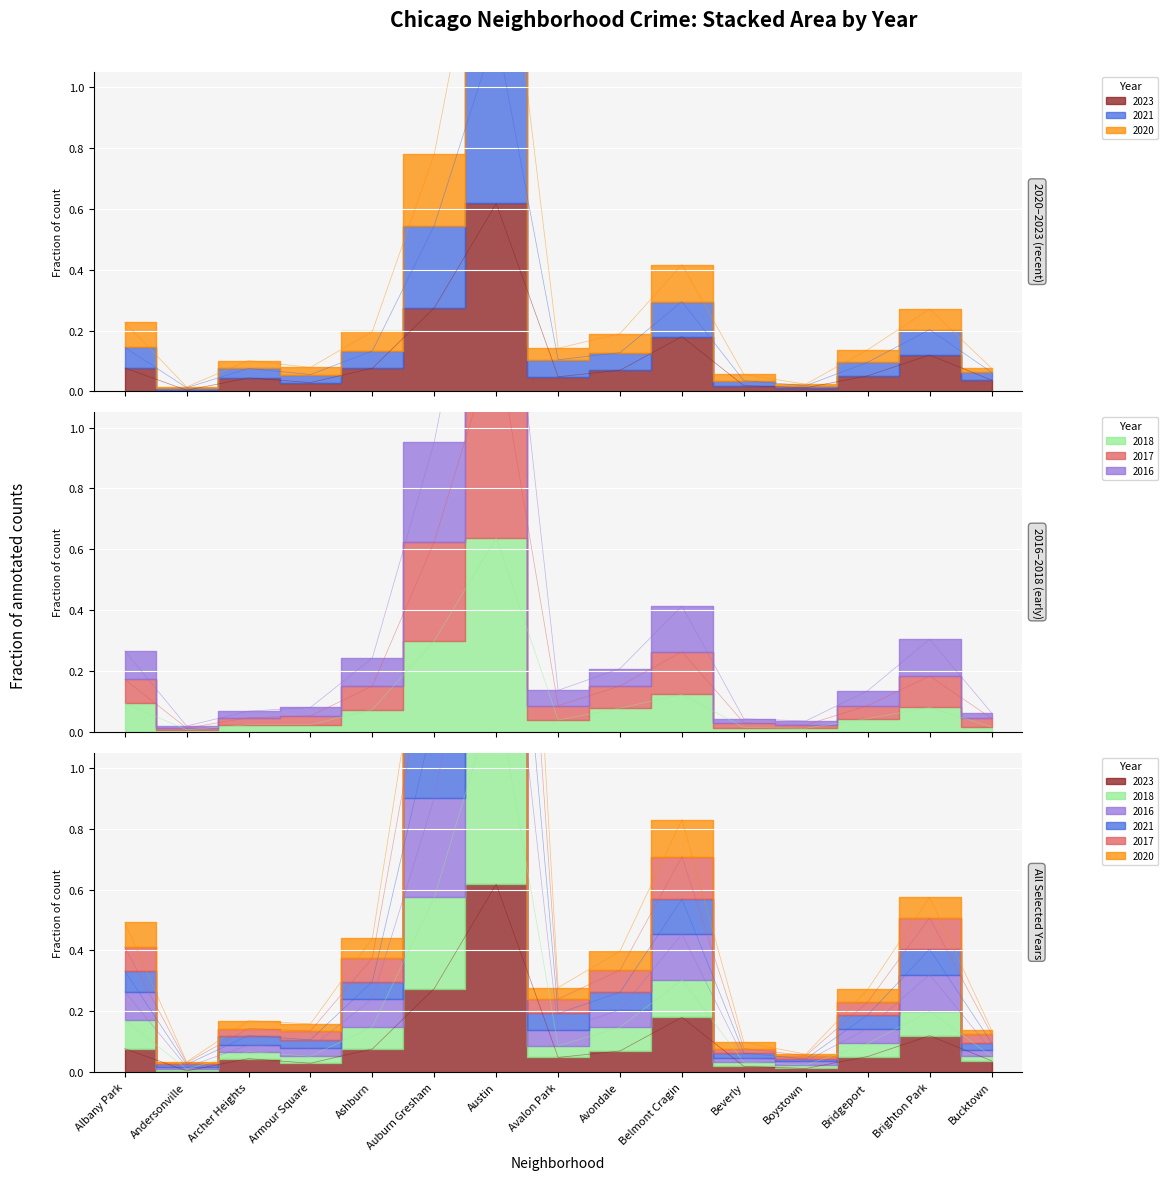

True or false: 2017 and 2021 intersect in this chart.

False